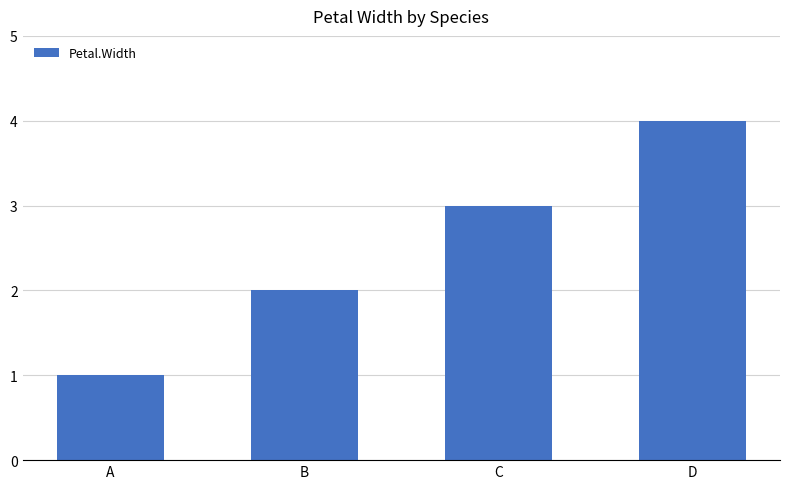

What is the ratio of the value at B to the value at C?

0.7